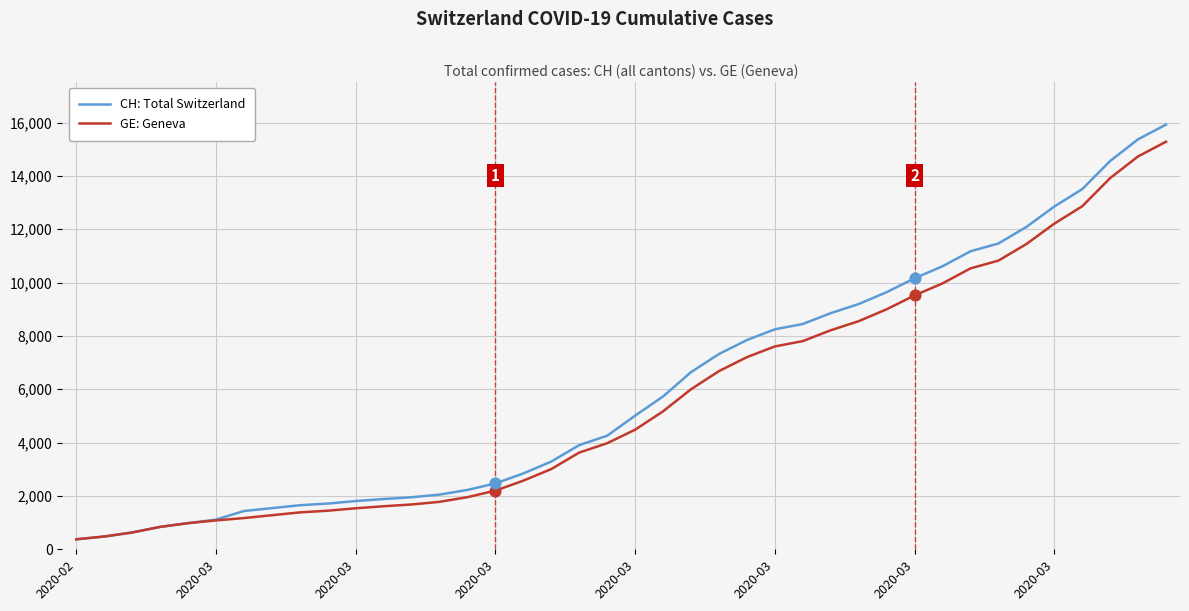

What are all the series names shown in the legend?

CH: Total Switzerland, GE: Geneva